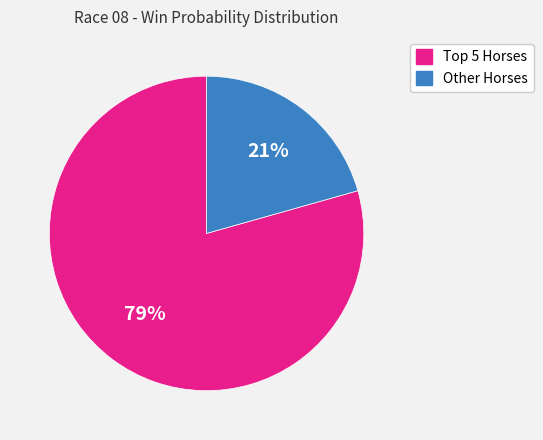

Is there any slice that represents more than half of the pie?

Yes